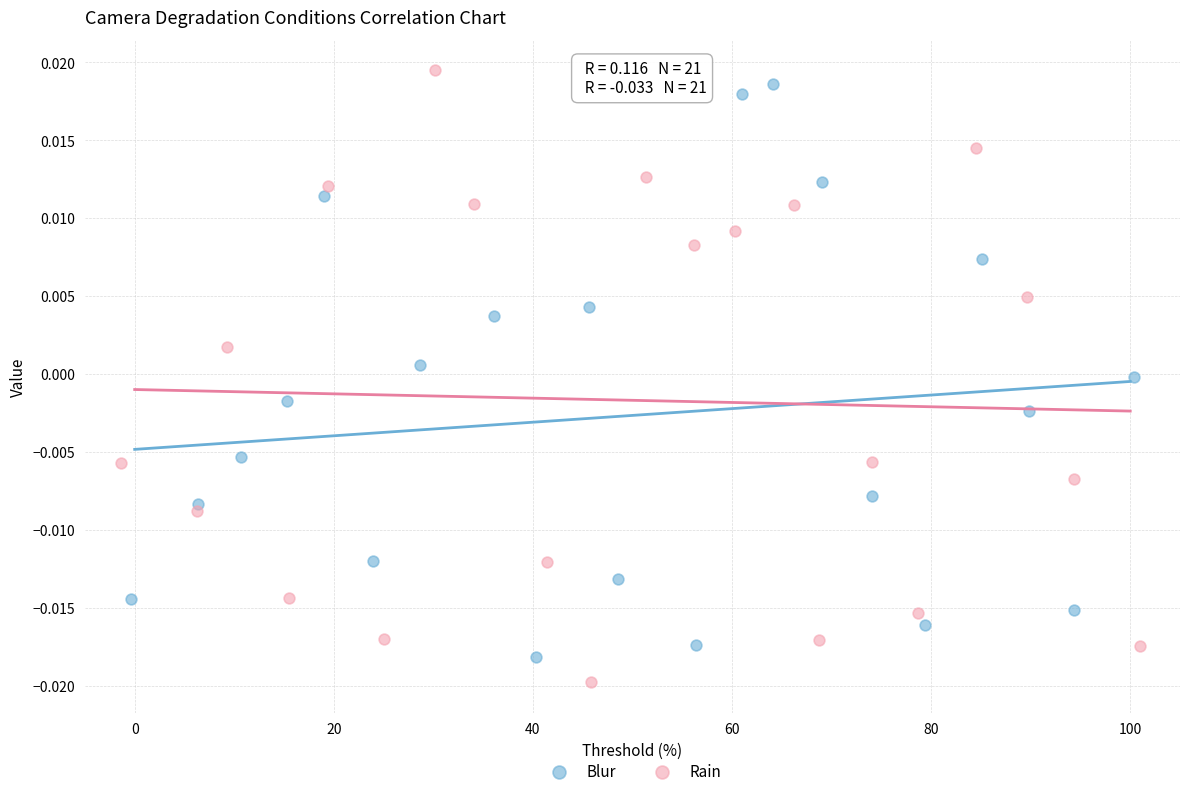

What are all the series names shown in the legend?

Blur, Rain